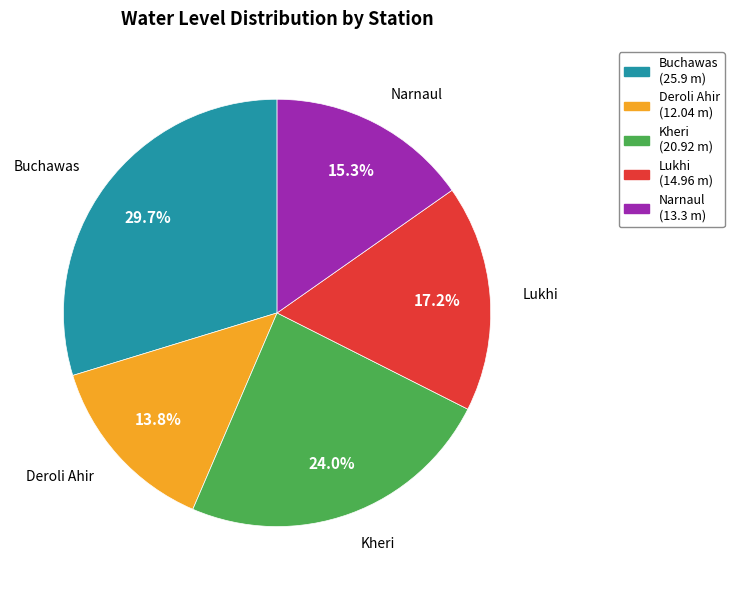

True or false: Kheri accounts for 29% of the total.

False